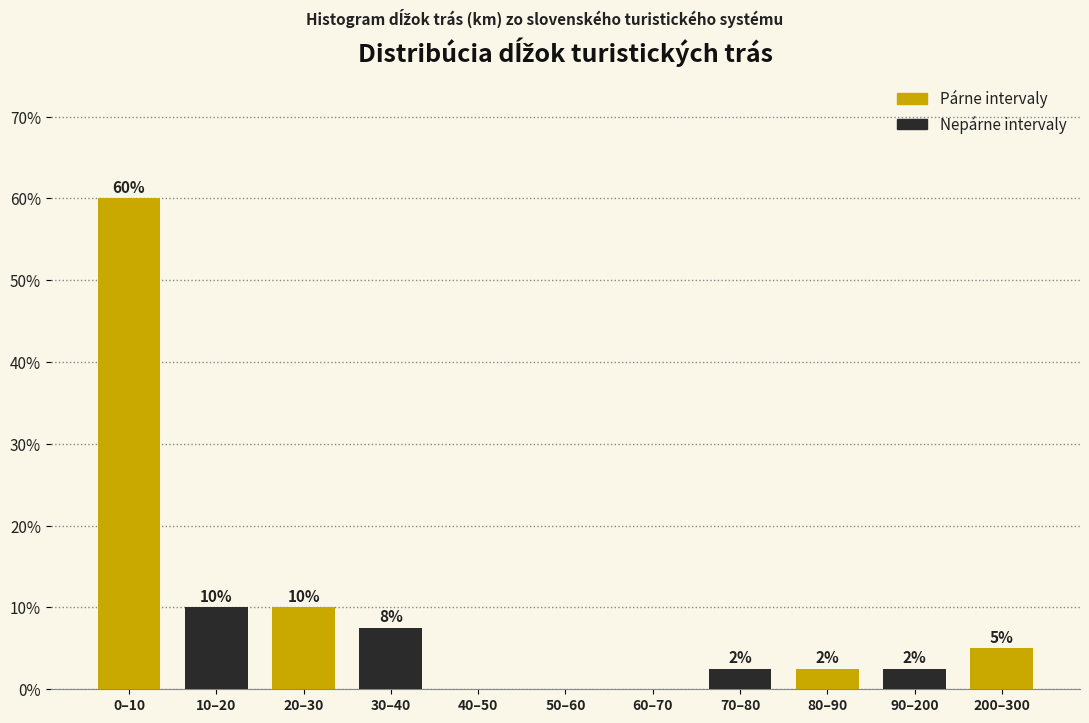

What is the change in value from 50–60 to 200–300?

+5.0